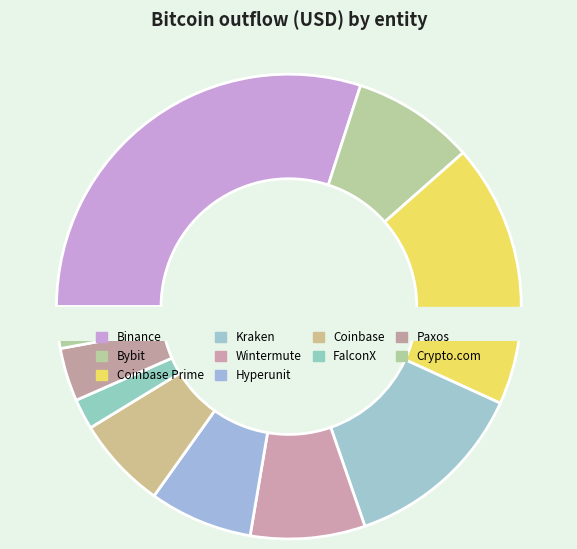

What is the change in value from Bybit to Wintermute?

-397240542.2